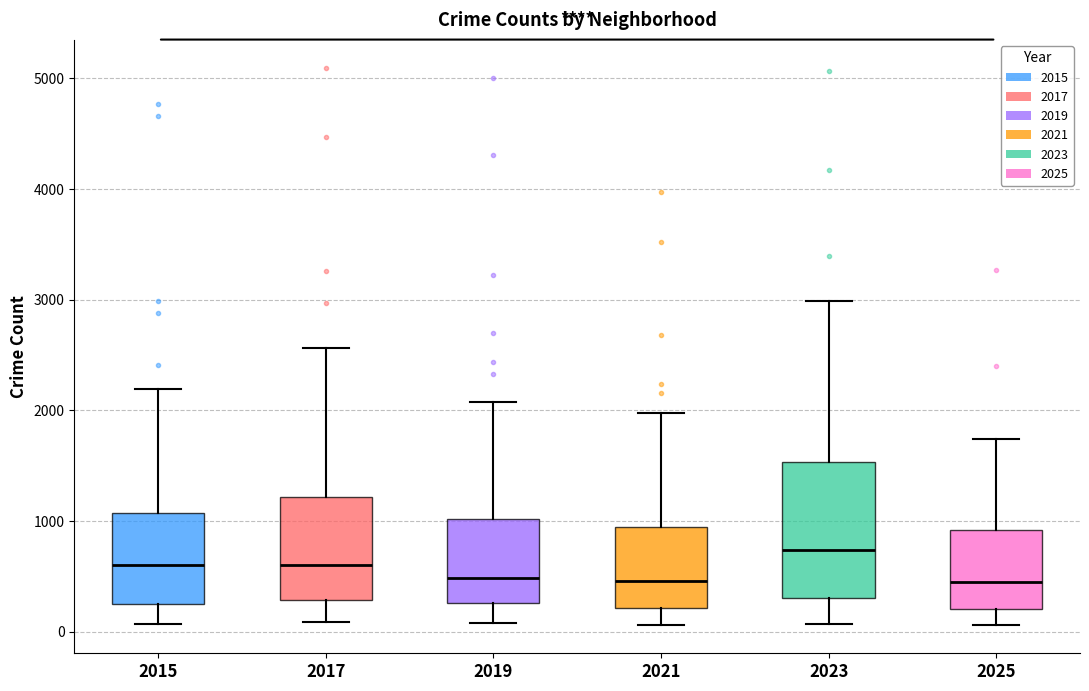

Which box's median line is the highest?

2023